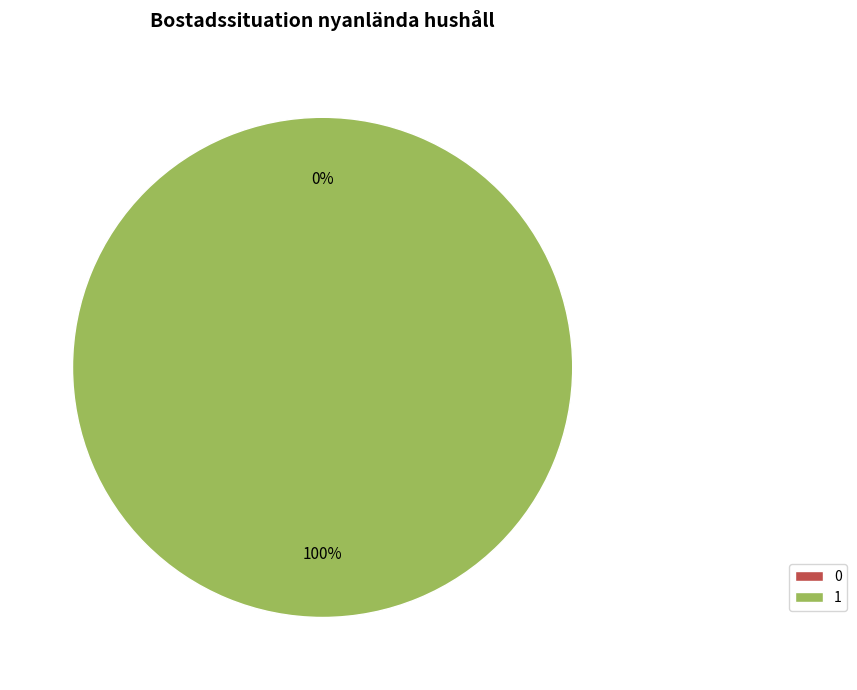

Rank the categories by value from lowest to highest.

0, 1